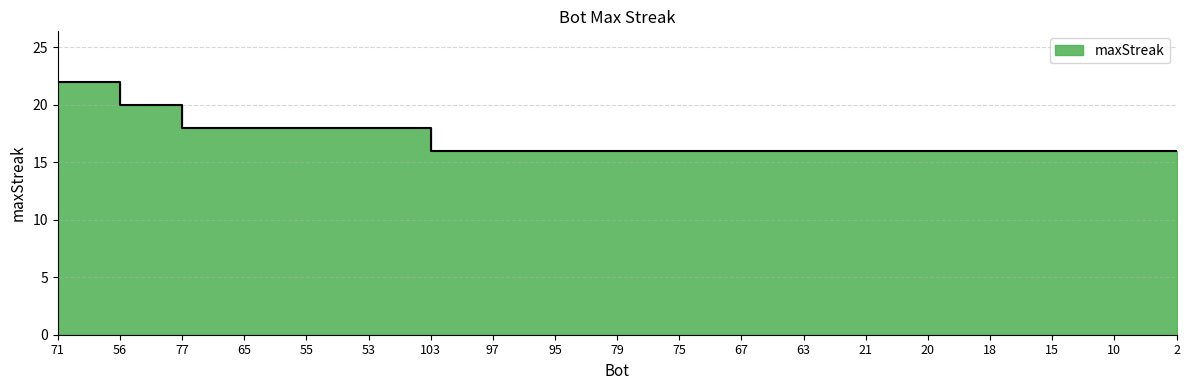

Approximately how many times larger is the value at 15 compared to 10?

1.0